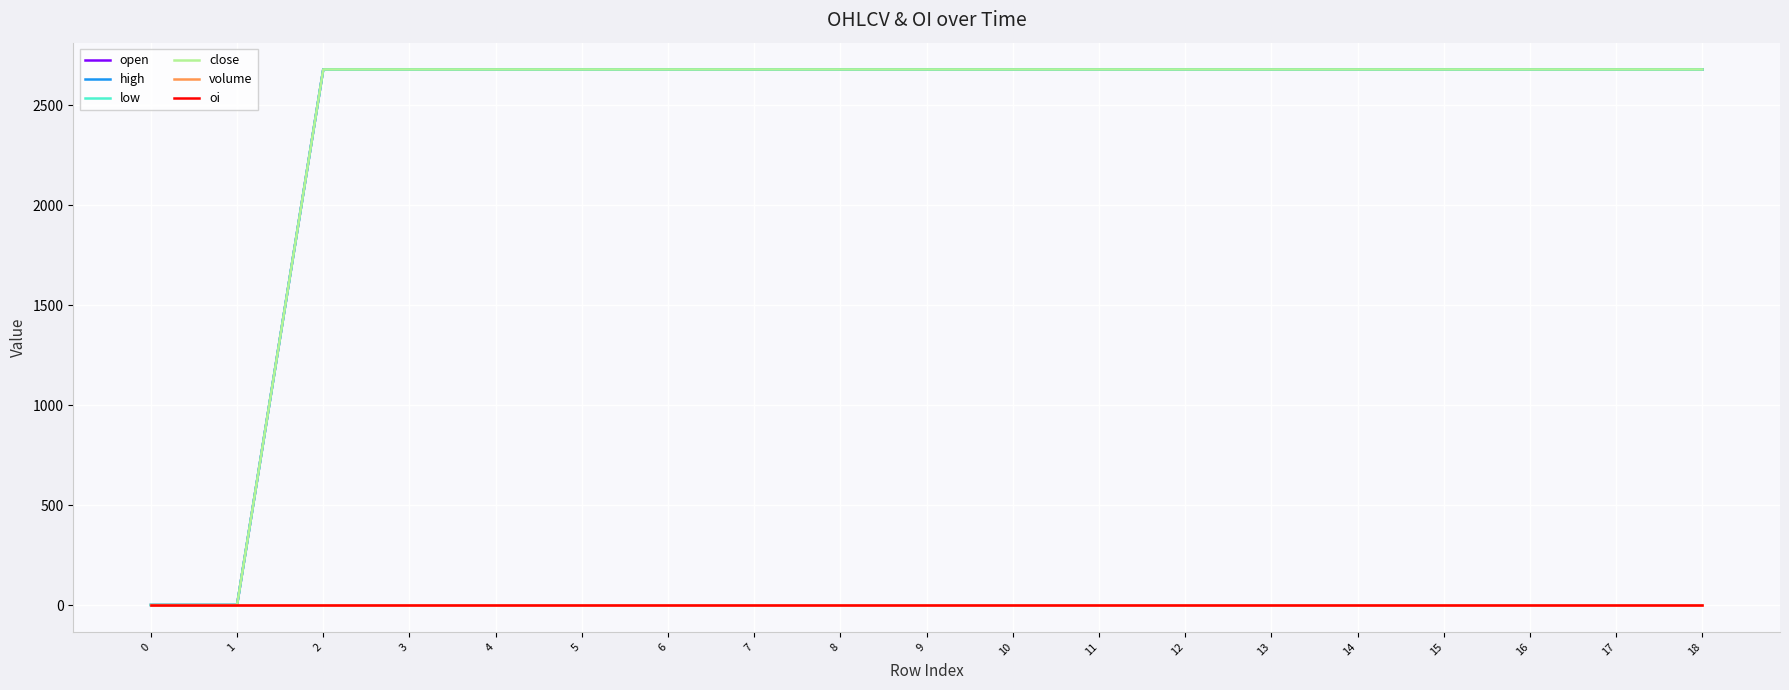

What is the sum of the high values at 17 and 16?

5360.5